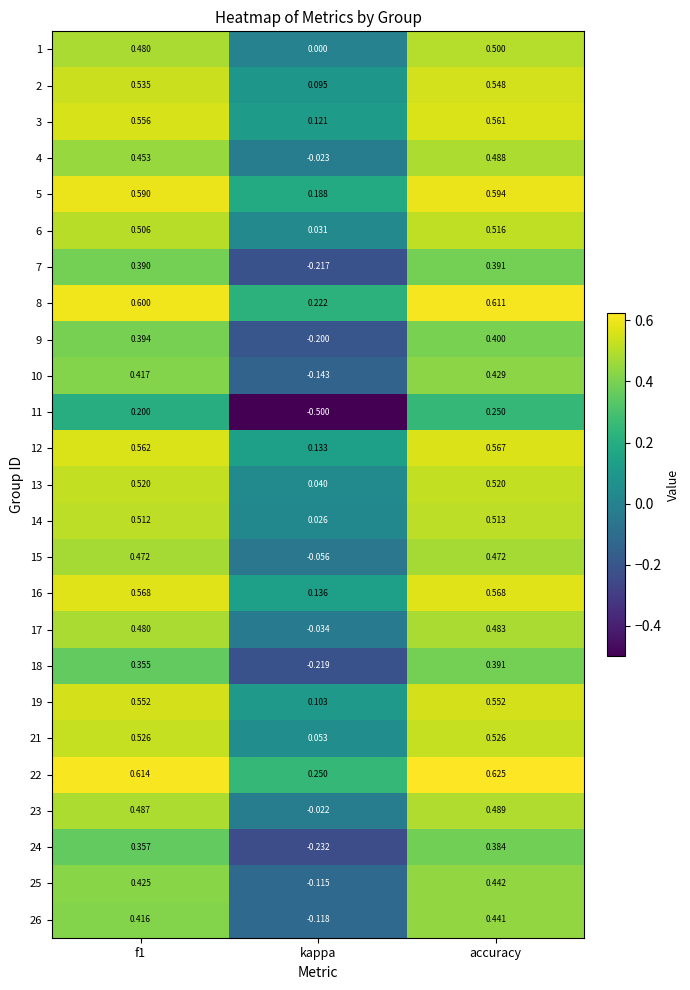

At which label does 26 reach its minimum?

kappa